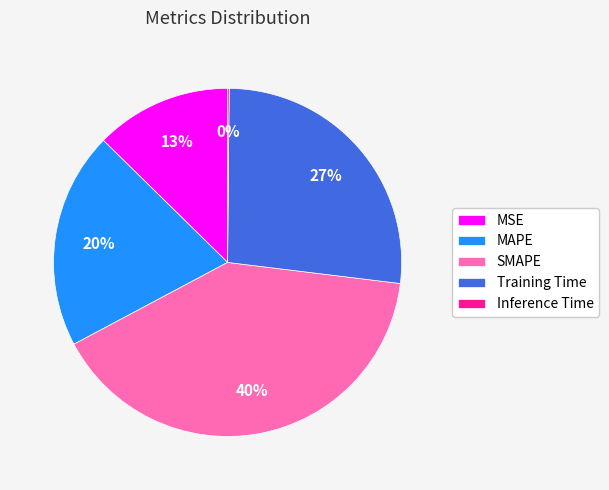

To the nearest percent, what is the combined percentage of MAPE and SMAPE?

60%